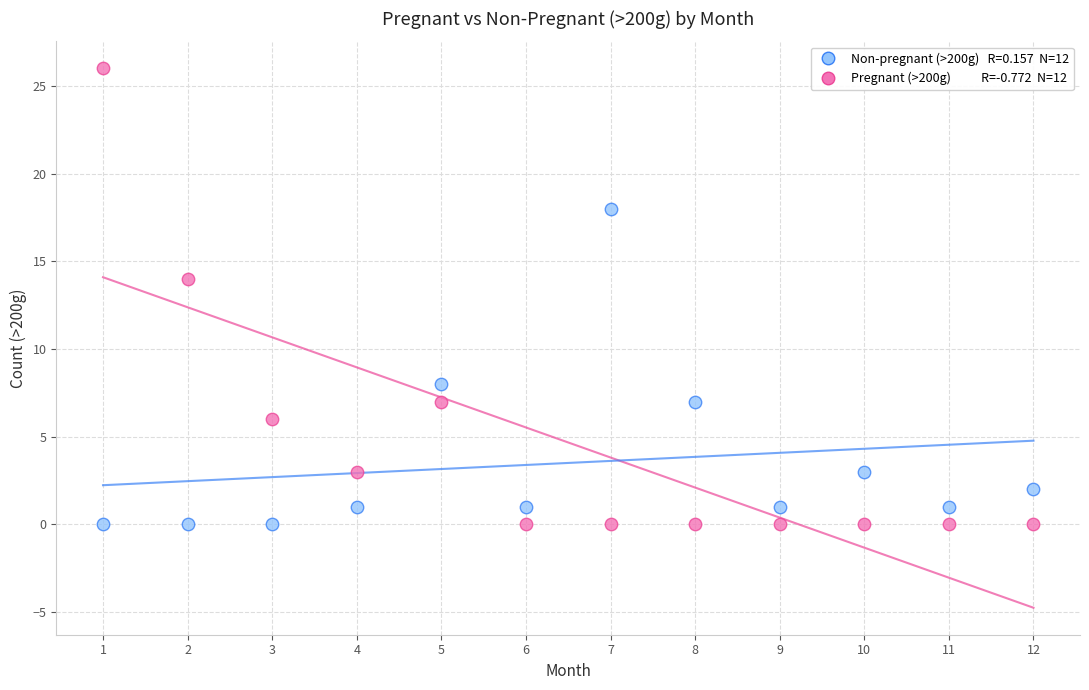

Across all series, what Y value is closest to 13?

14